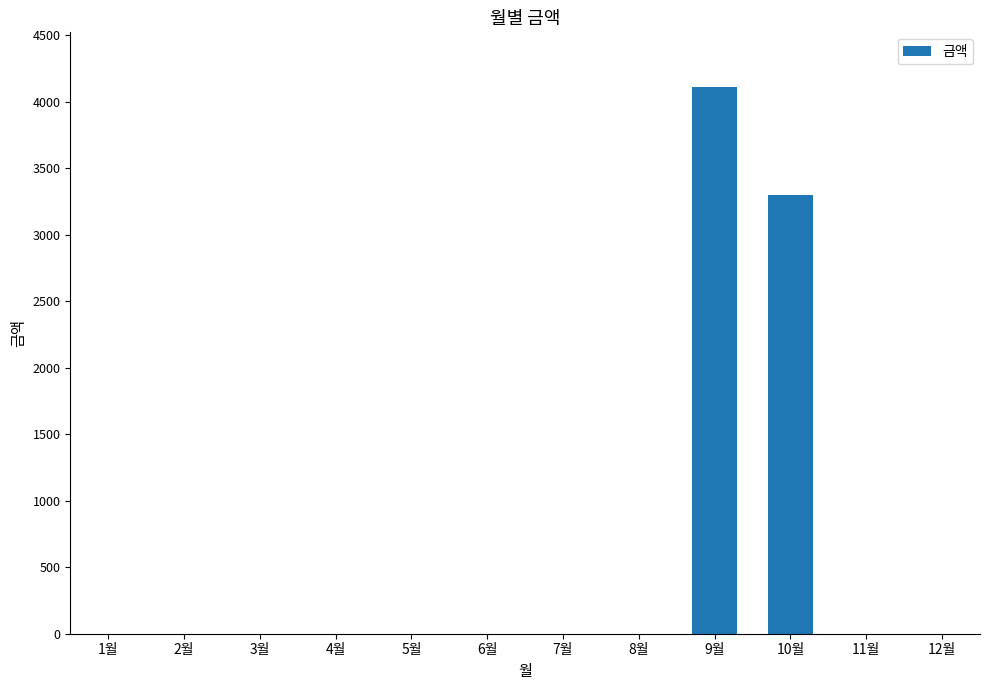

How many series are shown in this chart?

1